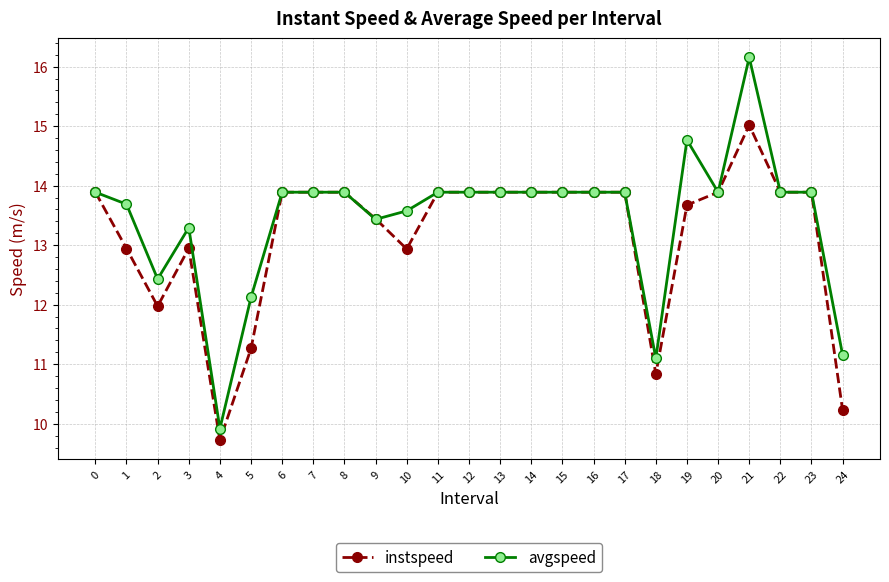

Which category has the lowest value in the avgspeed series?

4